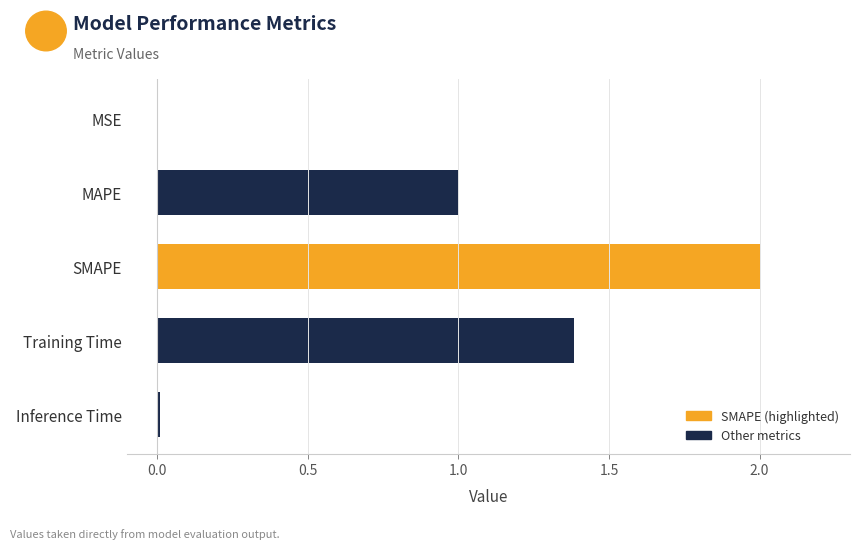

Are the bars horizontal?

Yes